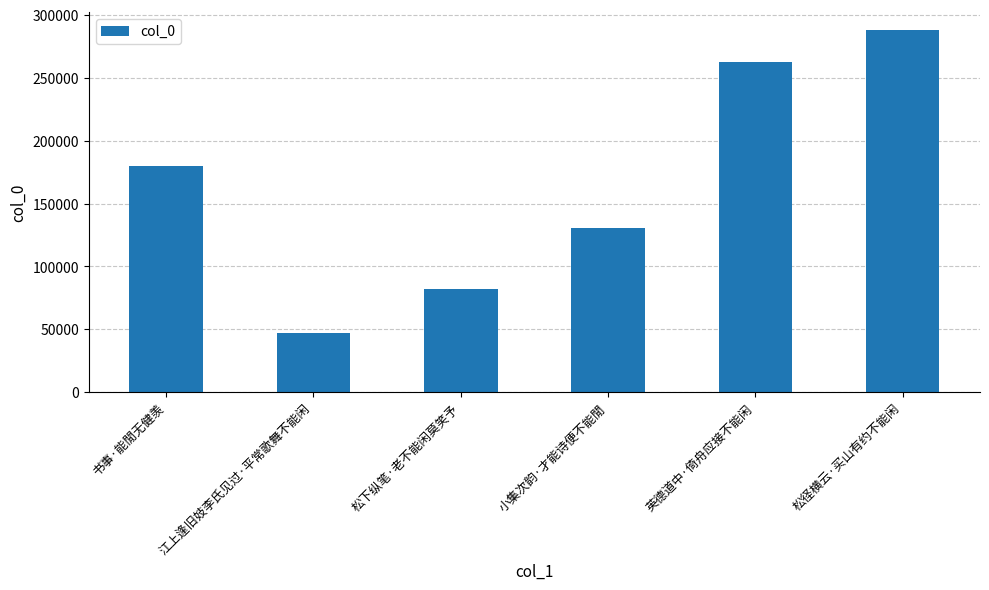

True or false: the data shows 130347 at 小集次韵·才能诗便不能閒.

True